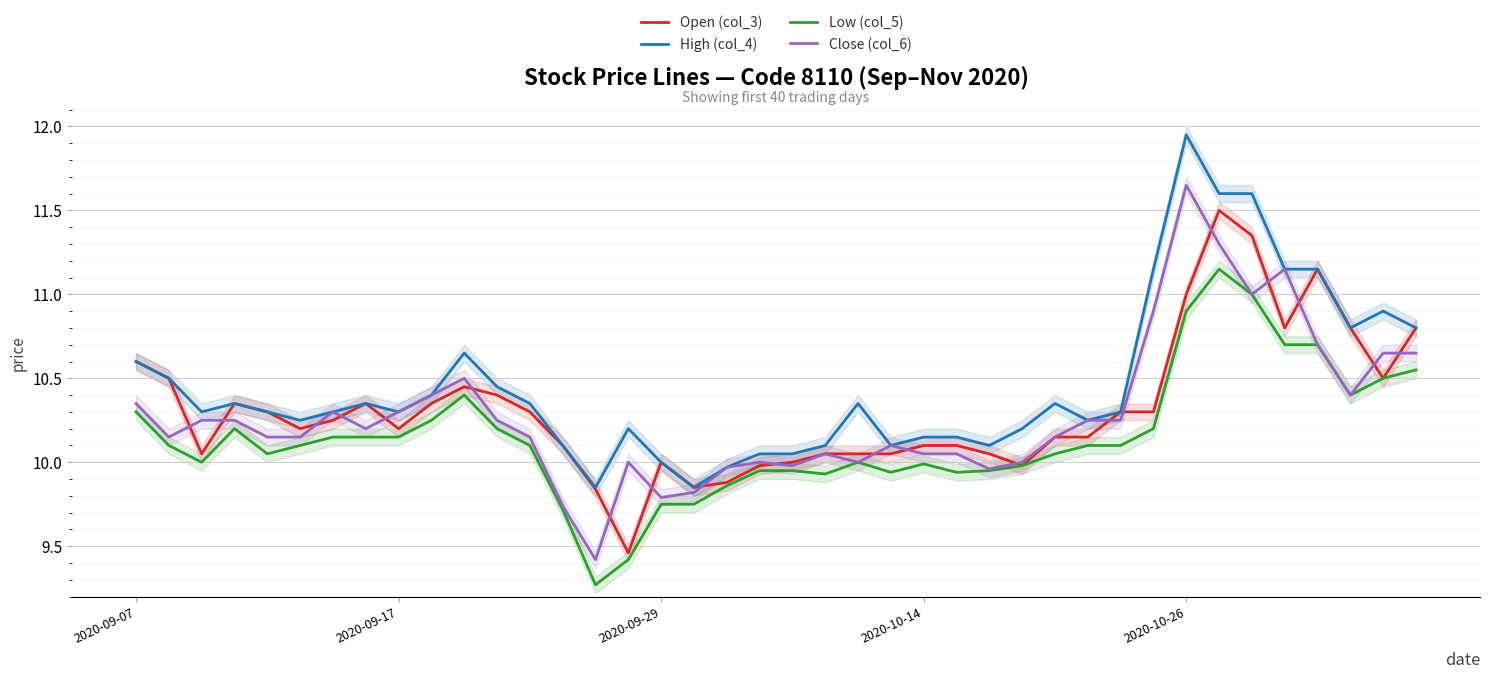

True or false: High (col_4) and Open (col_3) intersect in this chart.

False